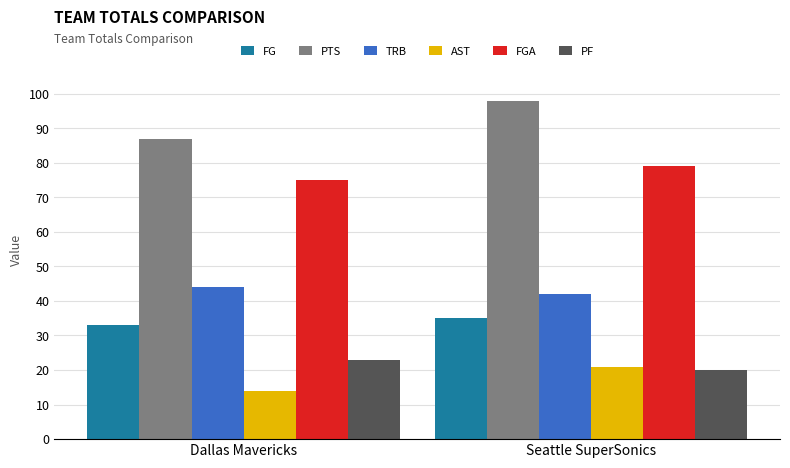

How many groups of bars are there?

2